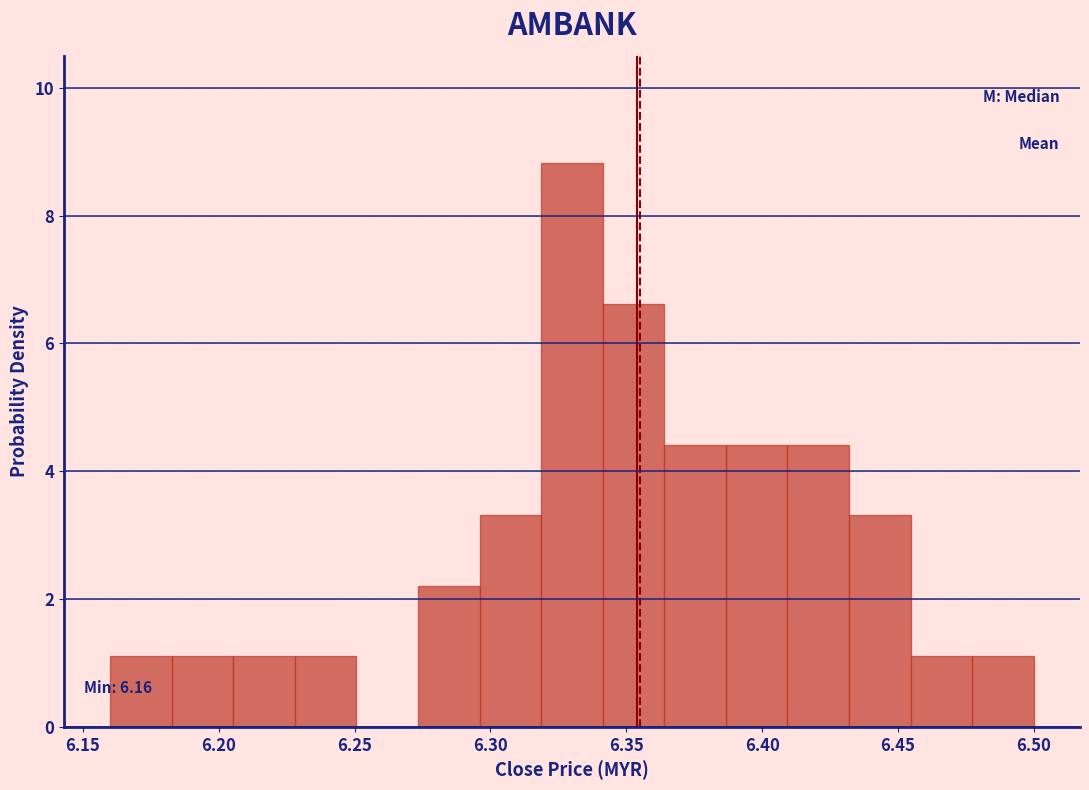

Which range on the x-axis has the tallest bar?

6.320 to 6.340